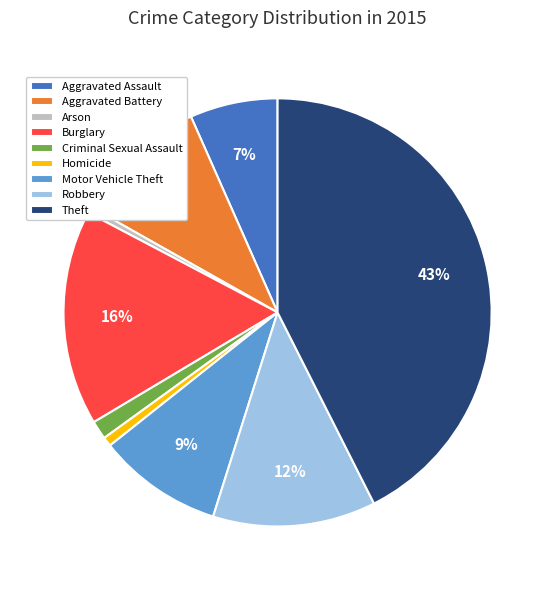

Between Aggravated Assault and Motor Vehicle Theft, which is larger?

Motor Vehicle Theft